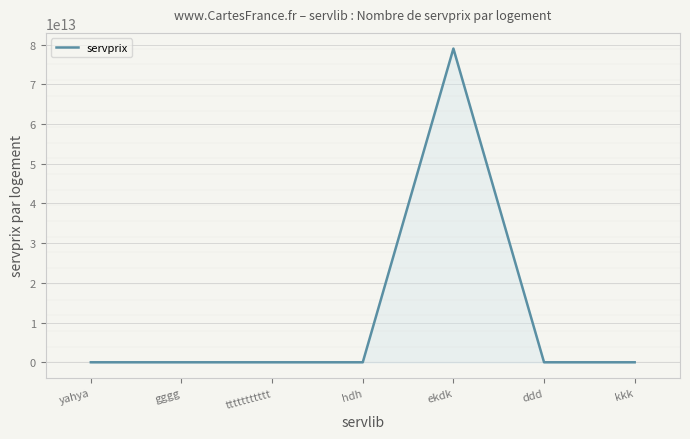

True or false: the data has more than 2 interior local peaks.

False